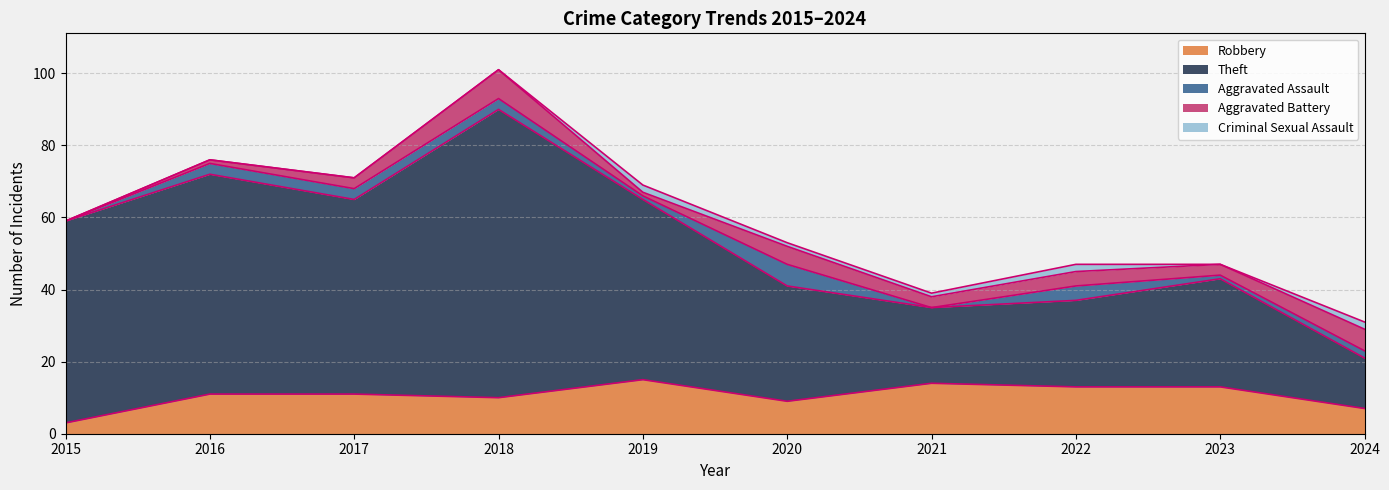

Which series ends up on top after the final intersection of Aggravated Battery and Aggravated Assault?

Aggravated Battery